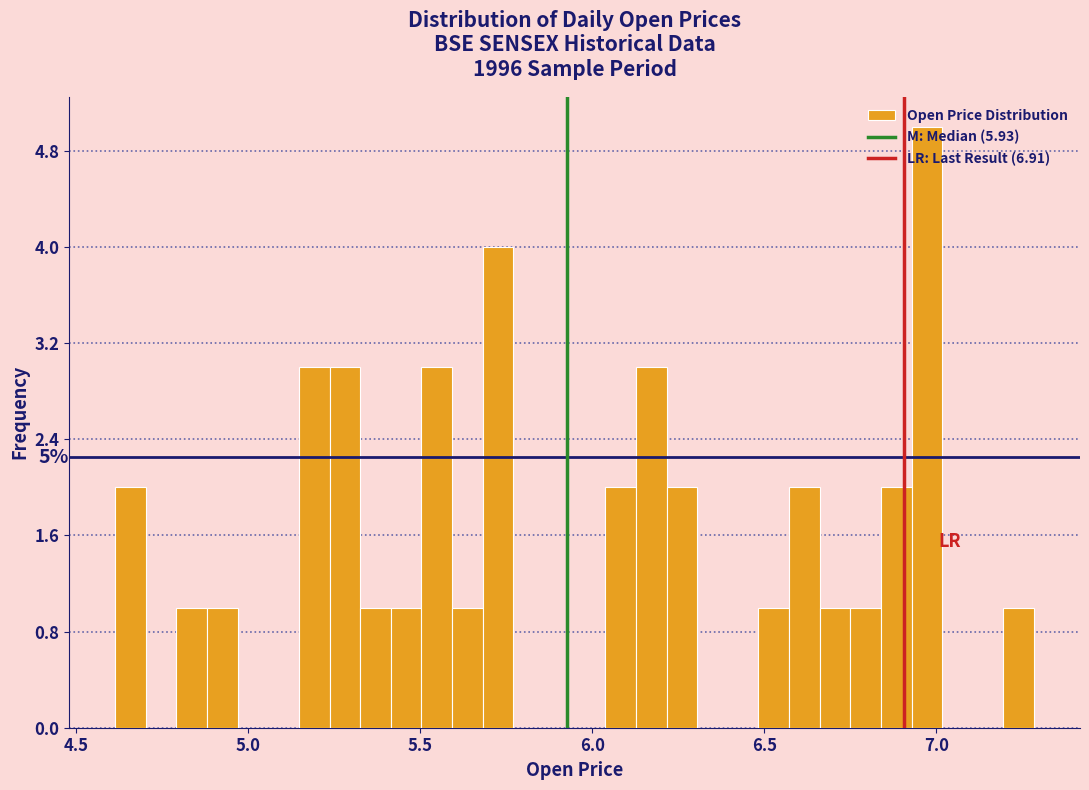

Around what value on the x-axis is the tallest bar? Give the approximate position of its centre, as read against the axis.

6.95